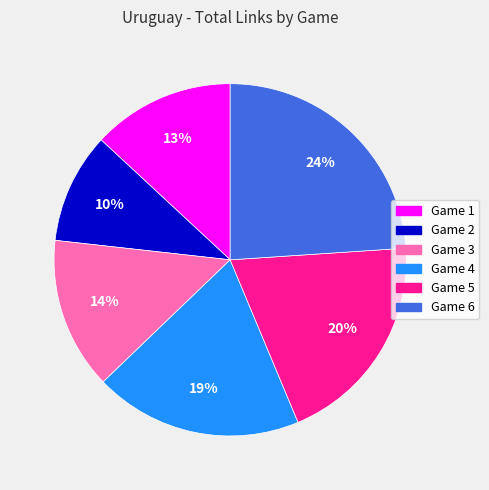

To the nearest percent, what percentage of the pie is Game 4?

19%